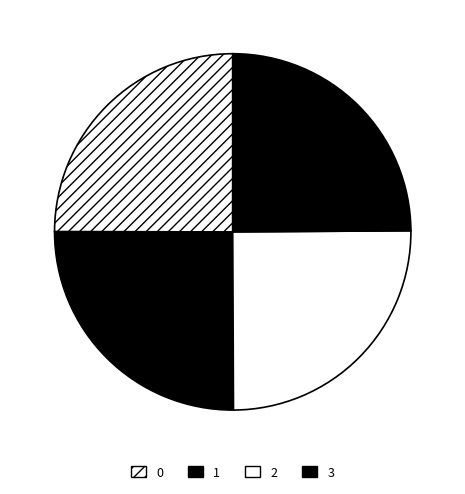

What is the smallest slice in the pie chart?

3